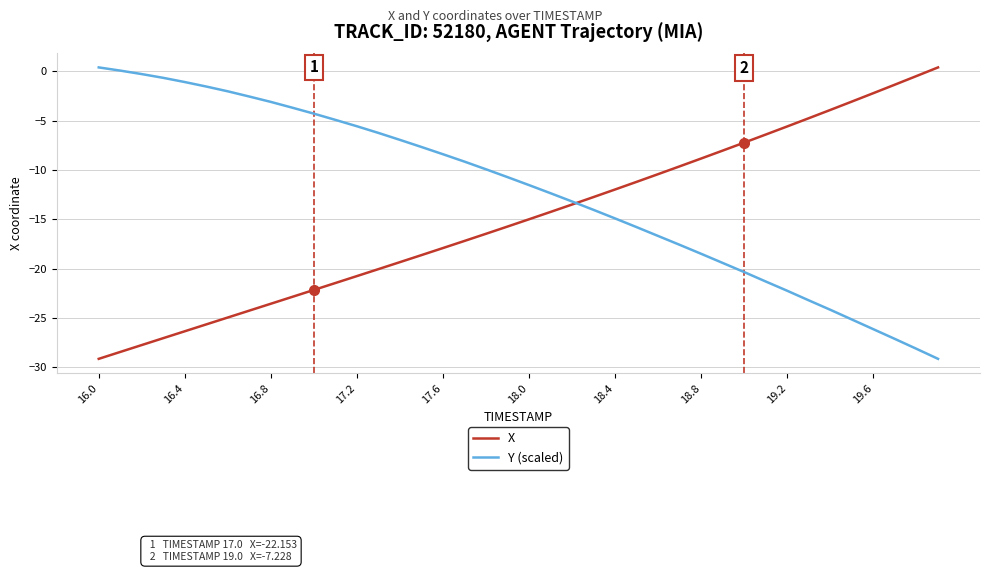

How many distinct data groups are displayed?

2